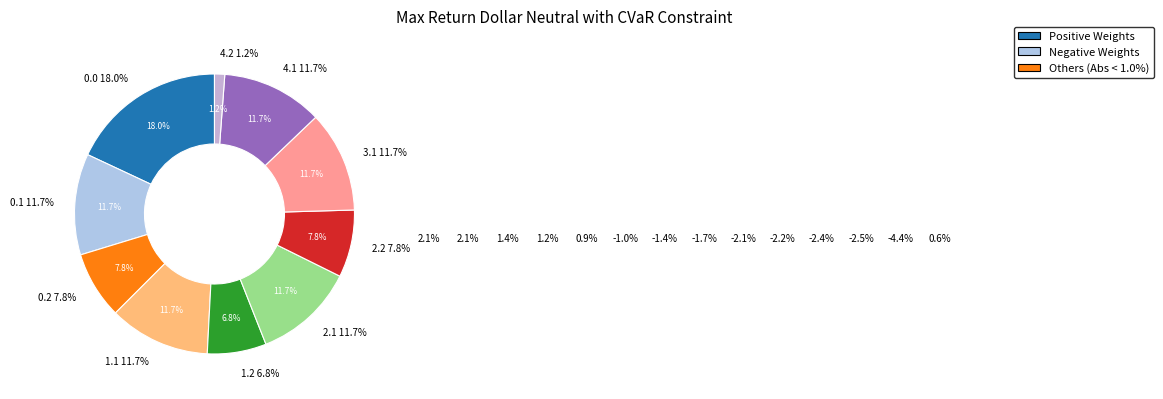

To the nearest percent, what portion does 0.0 represent?

18%